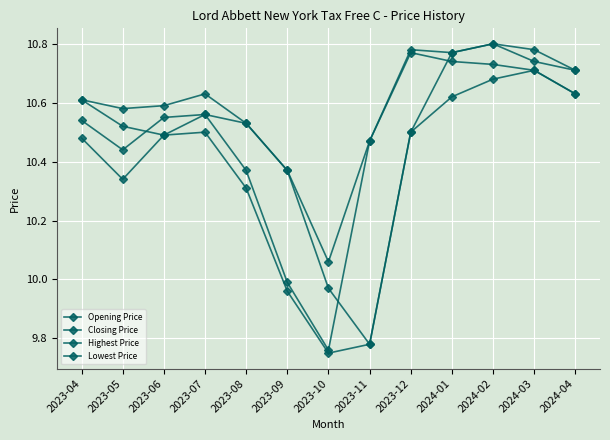

How many lines are shown in the chart?

4